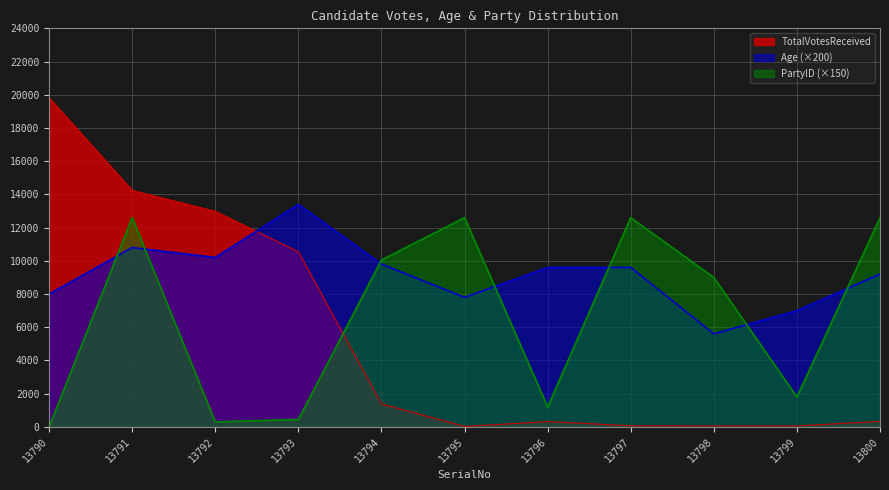

Reading left to right, extract all data points from this chart.

TotalVotesReceived: 13790=19819	13791=14240	13792=12979	13793=10540	13794=1380	13795=26	13796=321	13797=65	13798=59	13799=58	13800=331
Age: 13790=8000	13791=10800	13792=10200	13793=13400	13794=9800	13795=7800	13796=9600	13797=9600	13798=5600	13799=7000	13800=9200
PartyID: 13790=0	13791=12600	13792=300	13793=450	13794=10050	13795=12600	13796=1200	13797=12600	13798=9000	13799=1800	13800=12600